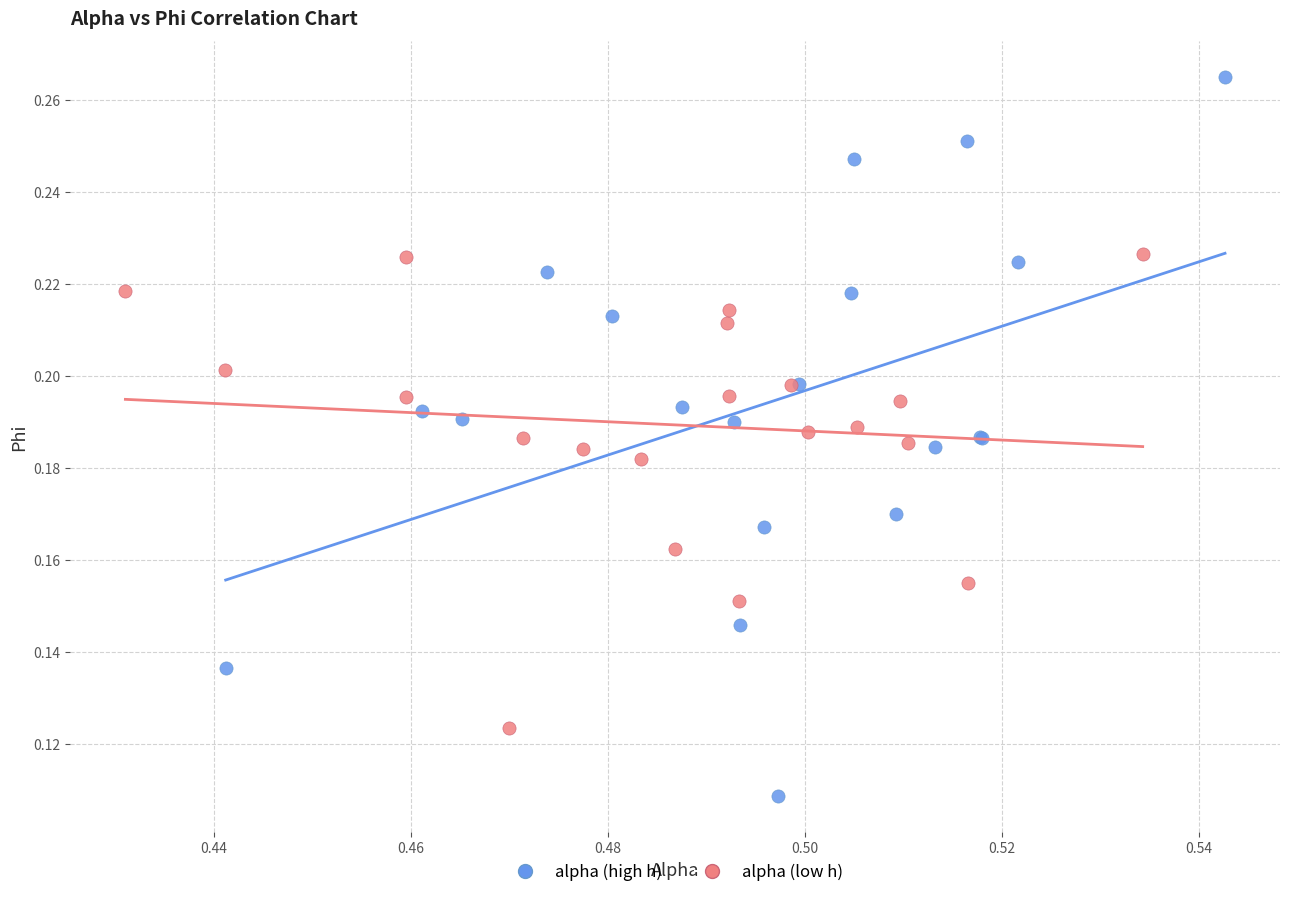

Which series has the widest spread of Y values?

alpha (high h)